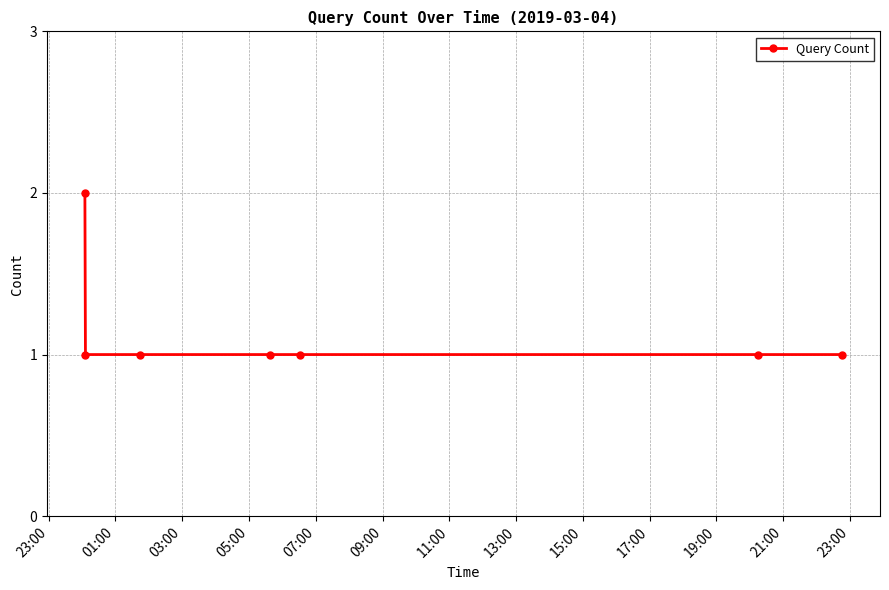

What is the value of the 5th point from the left?

1